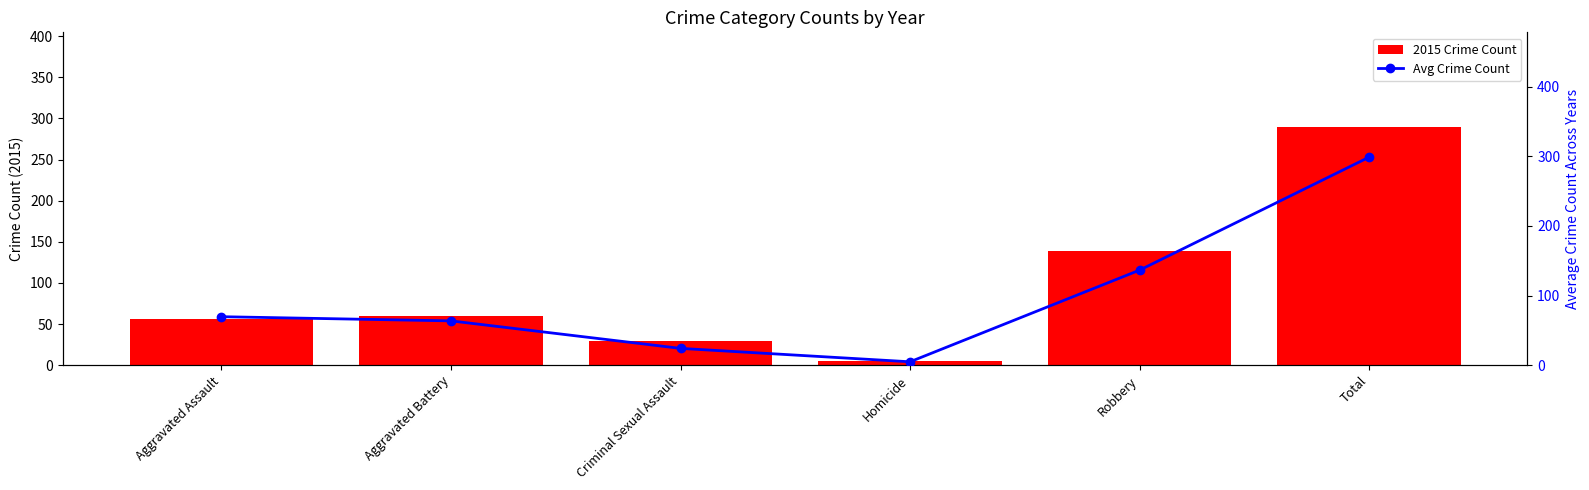

What value does the Avg Crime Count series have at Aggravated Battery?

63.6